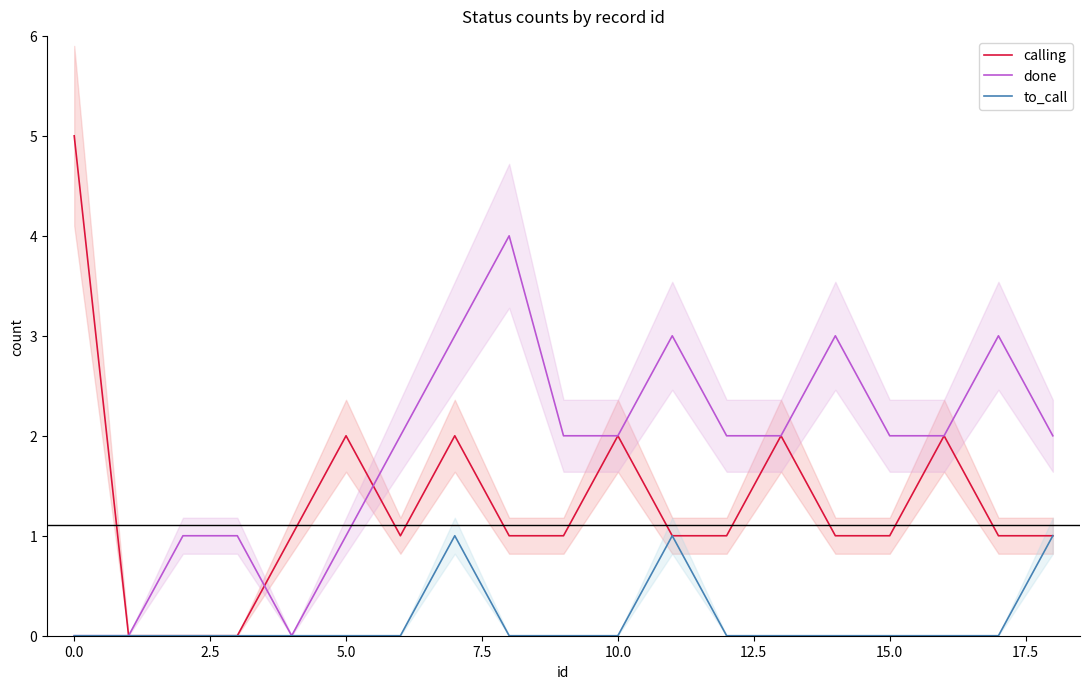

What is the difference between the maximum and second lowest values in the done series?

4